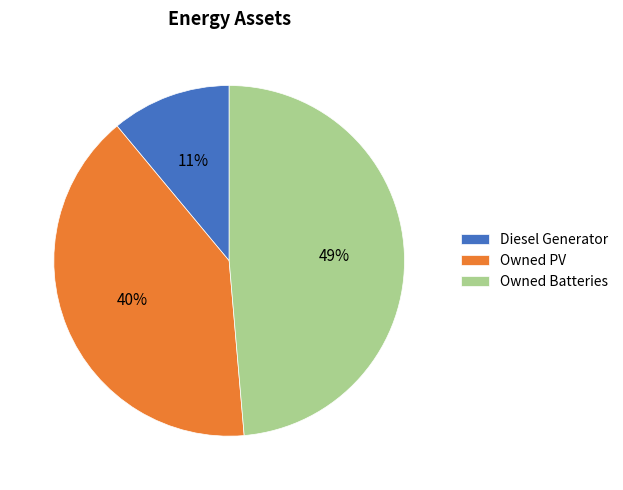

Approximately how many times larger is the value at Diesel Generator compared to Owned PV?

0.3